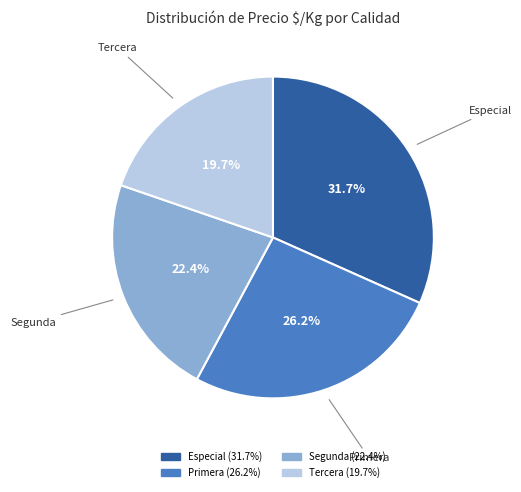

Which category has the smallest portion of the pie?

Tercera